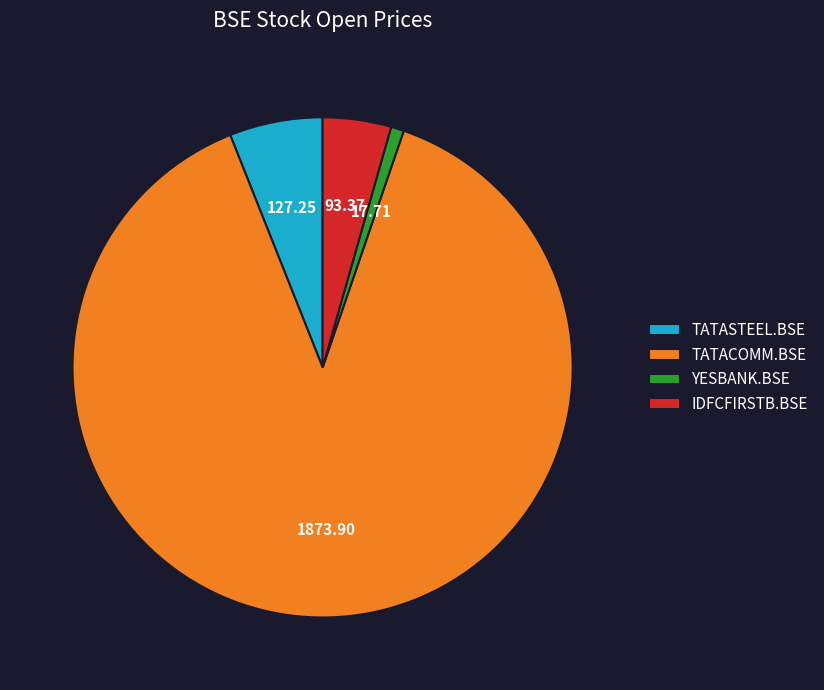

Does any single category account for the majority?

Yes